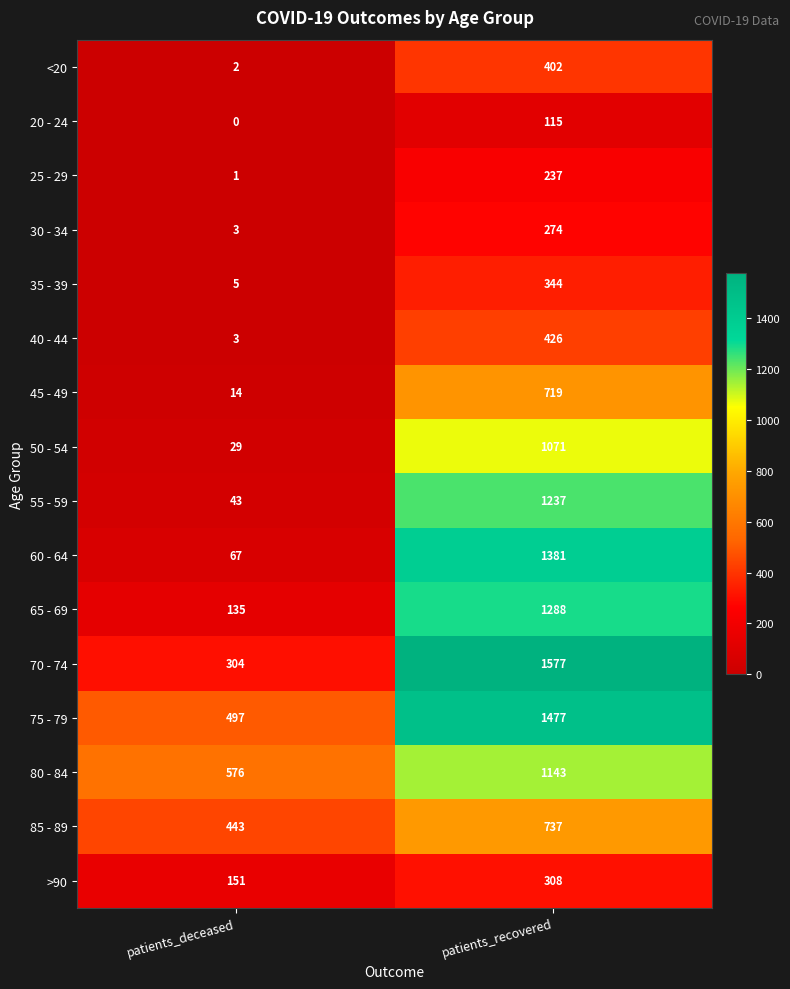

Where is 20 - 24 nearest to the value 57?

patients_deceased